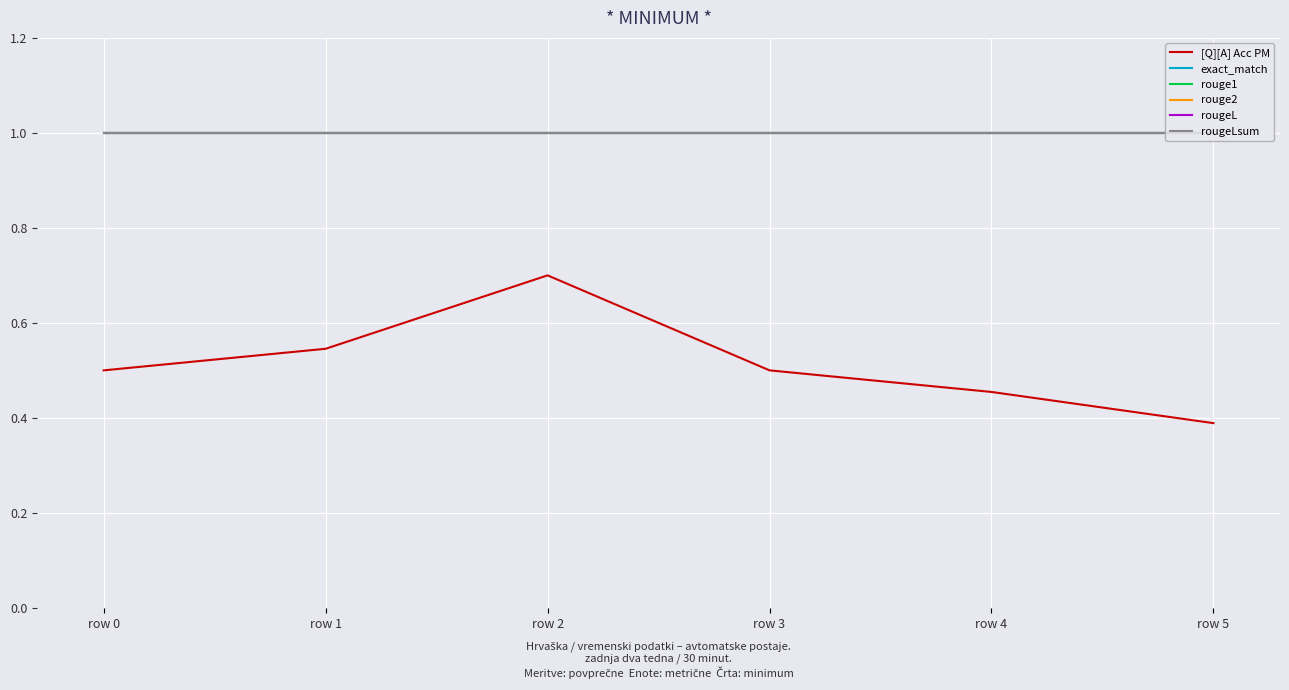

At how many categories does at least one series exceed 0?

6